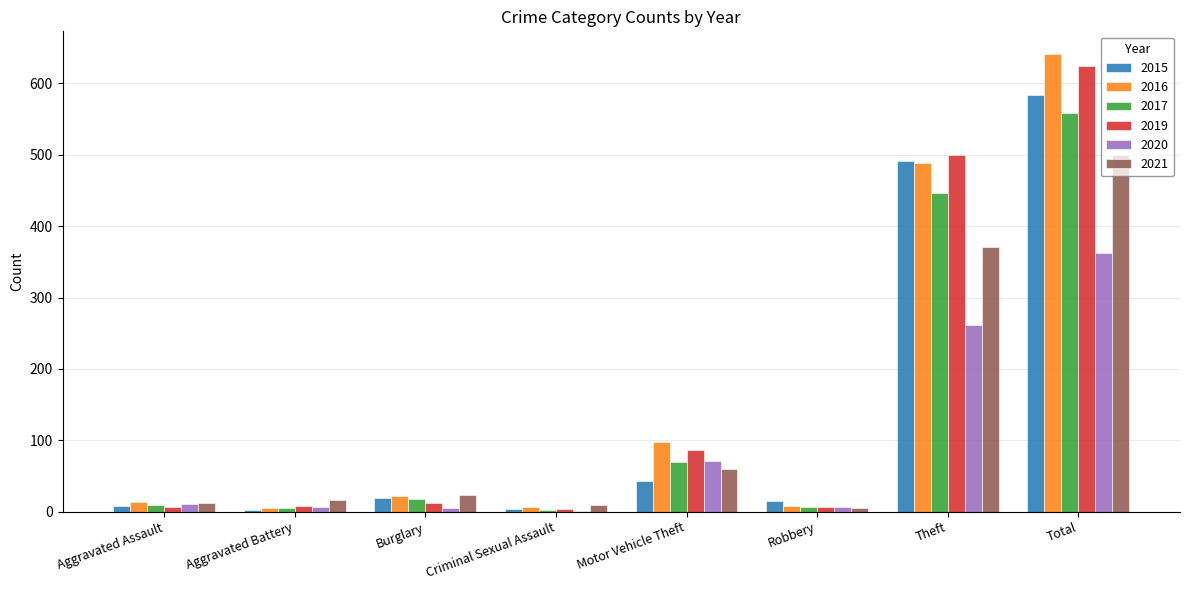

At which category is the sum across all series the highest?

Total